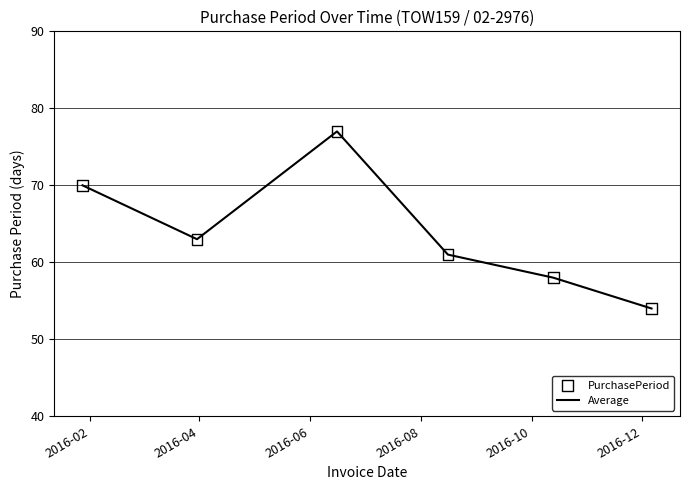

How many interior local valleys (lower than both neighbors) does the data have?

1